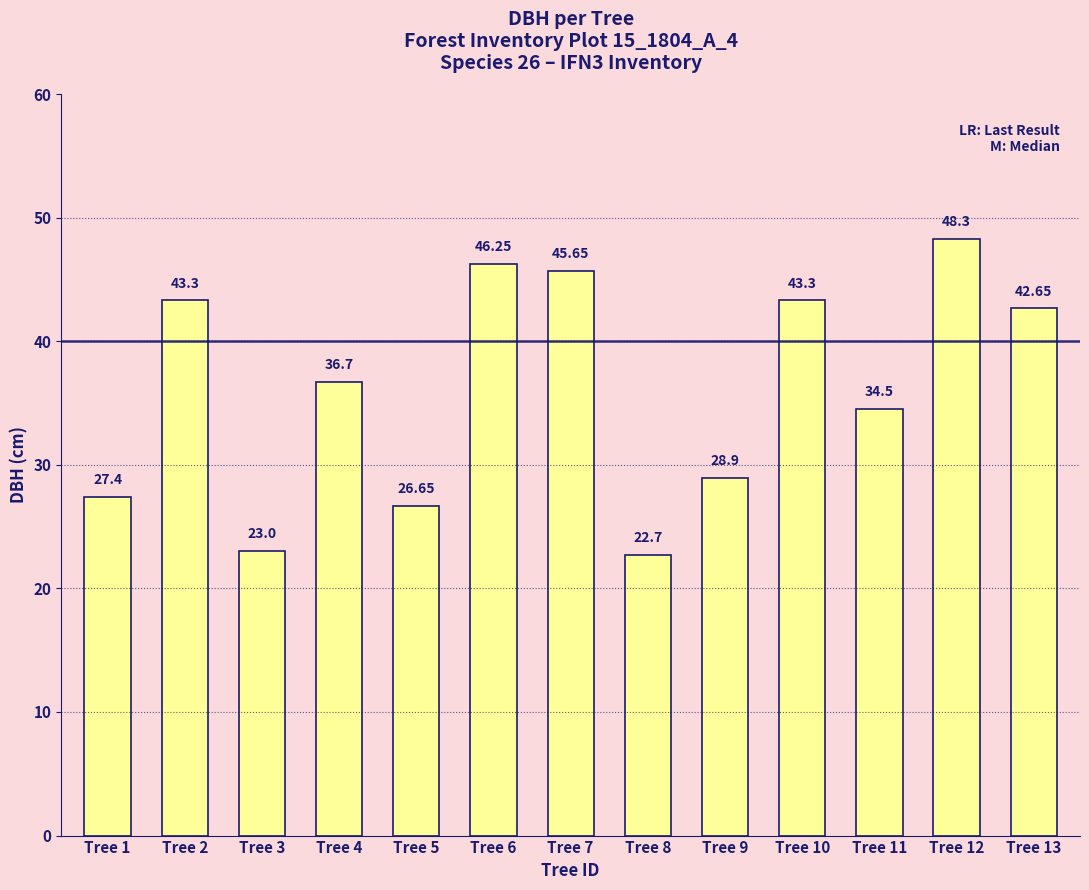

What is the average value?

36.1